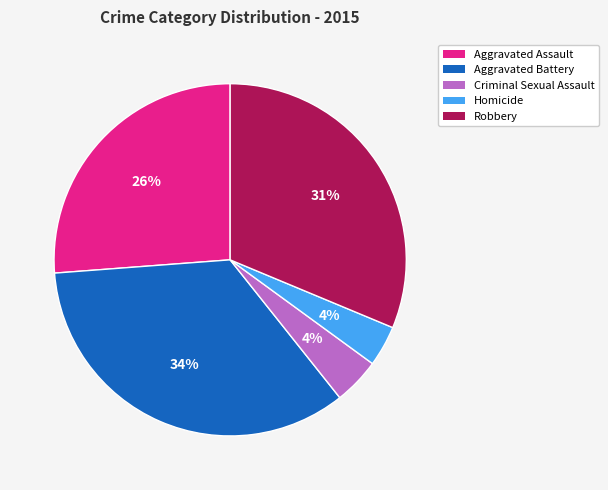

Which category has the biggest portion of the pie?

Aggravated Battery